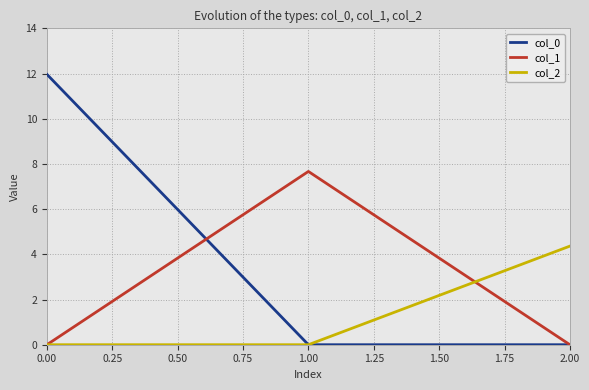

Is the value of col_1 at 1.00 greater than the value of col_2 at 2.00?

Yes